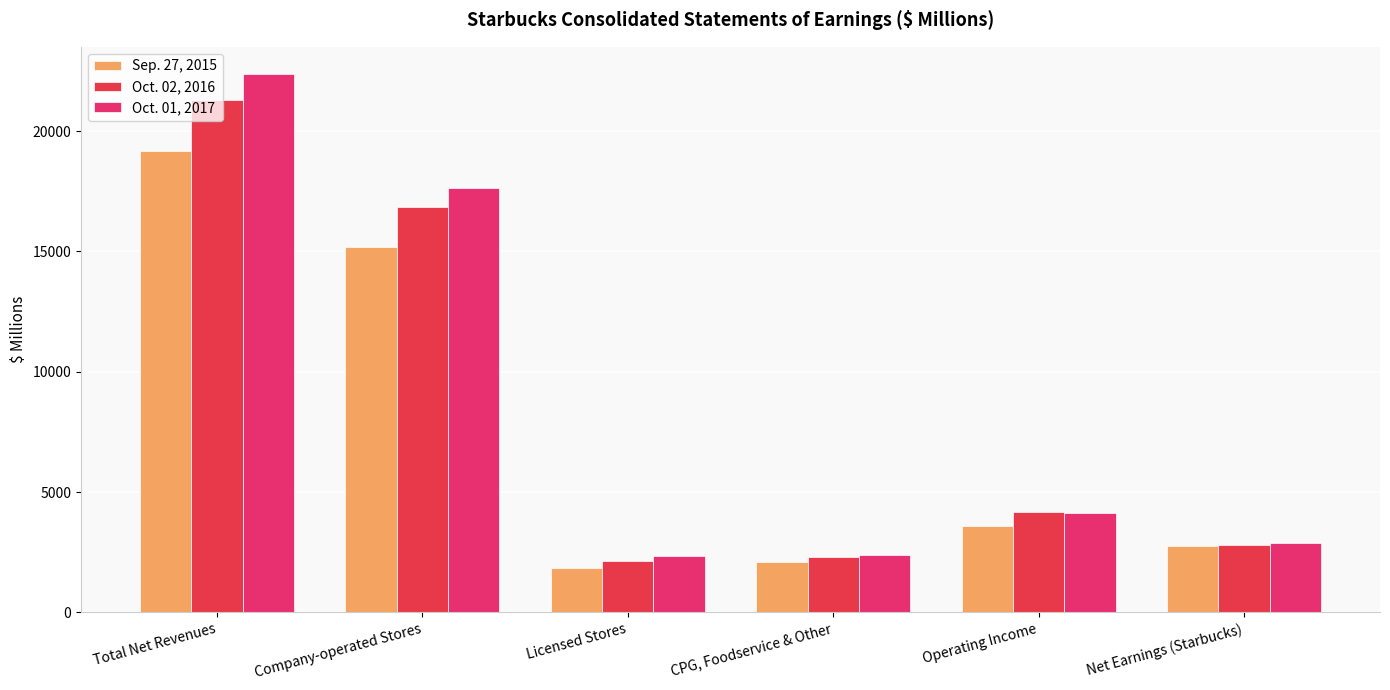

Read the Oct. 01, 2017 value at Company-operated Stores.

17650.7